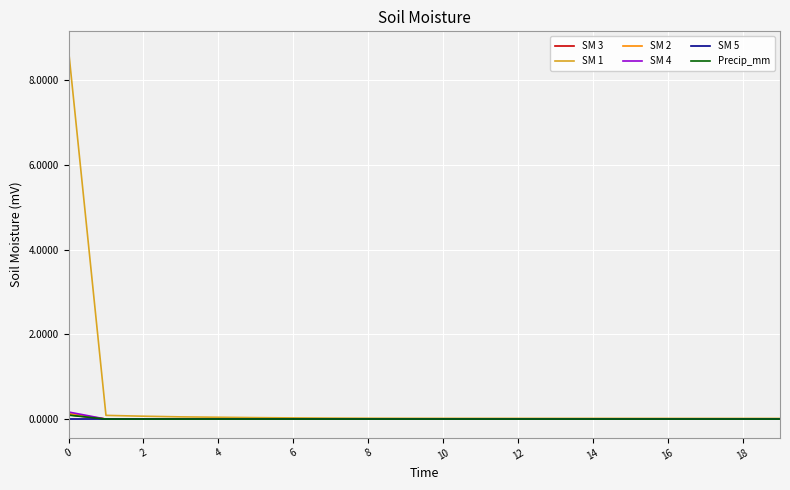

Which series has the widest spread of values?

SM 1